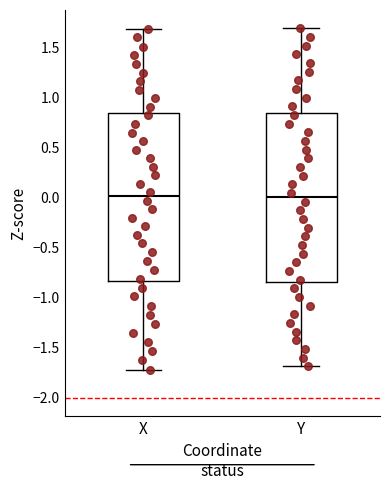

Reading left to right, read every box against the y-axis: the position of its median line, the range the box covers, and the ends of its whiskers. The values are not printed on the chart, so give them approximately, as read against the axis.

X: median 0.00, box -0.85 to 0.85, whiskers -1.70 to 1.70
Y: median 0.00, box -0.85 to 0.85, whiskers -1.70 to 1.70